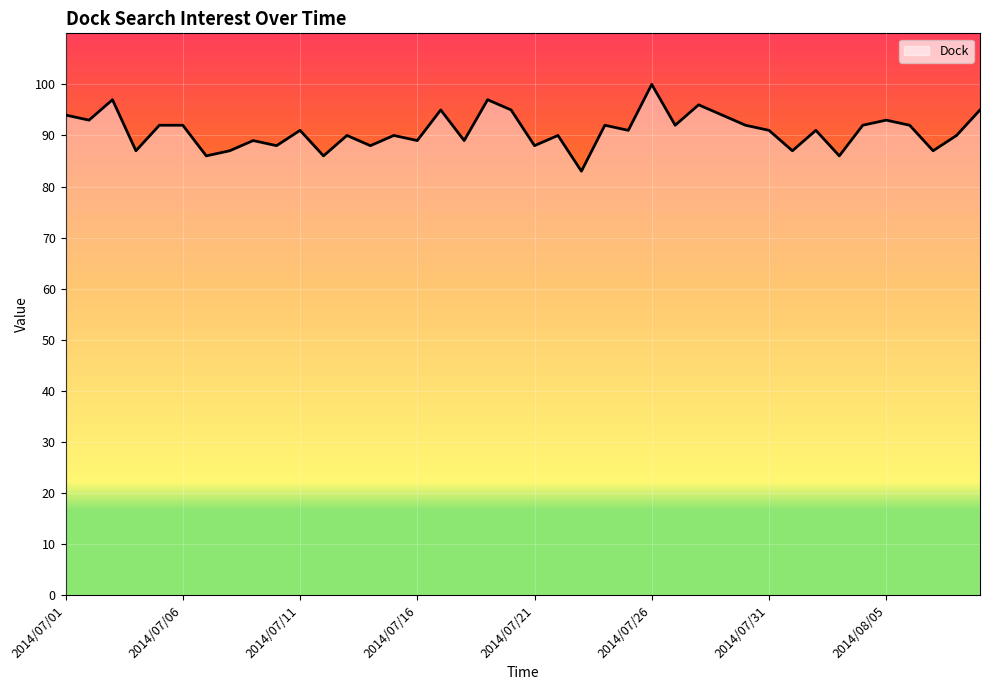

What is the maximum value shown in the chart?

100